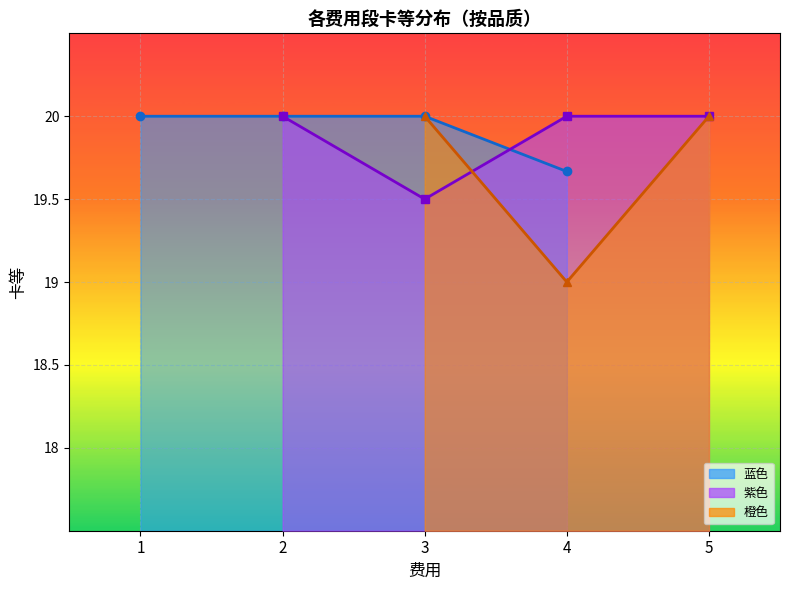

True or false: 紫色均值 and 蓝色均值 cross at least once.

True